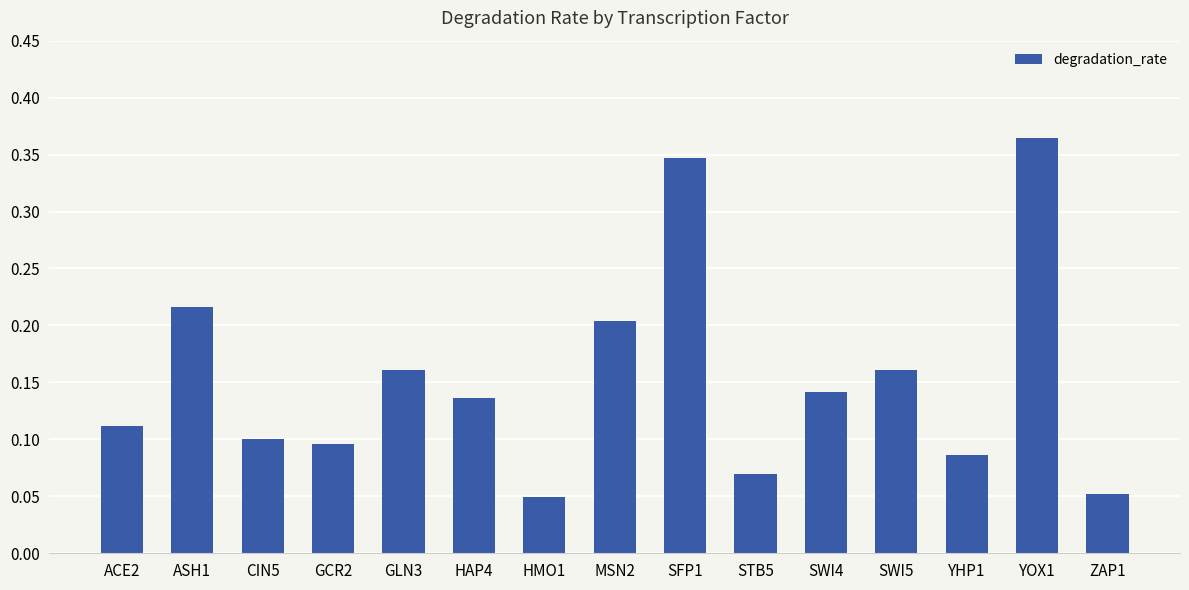

Is it true that the value at GCR2 is 0.1?

True